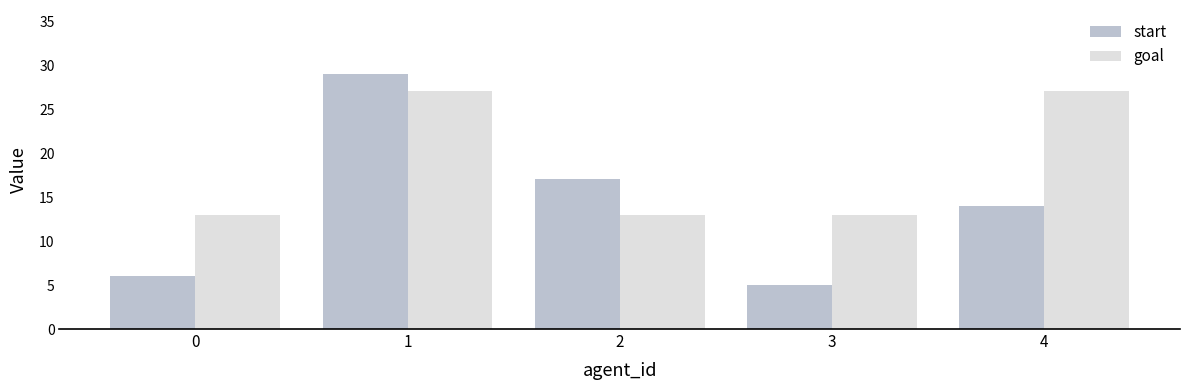

At which label does start reach its minimum?

3